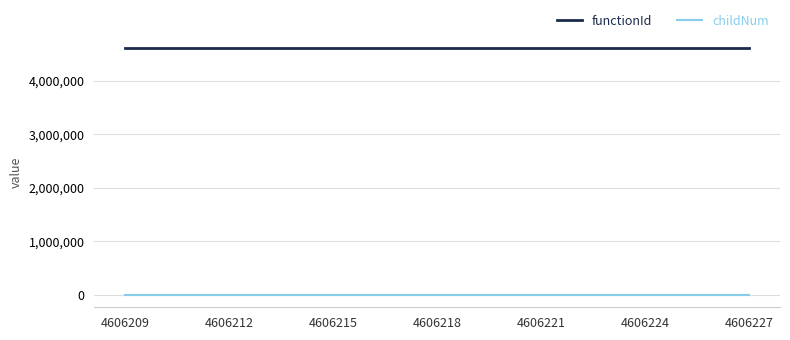

True or false: functionId and childNum intersect in this chart.

False